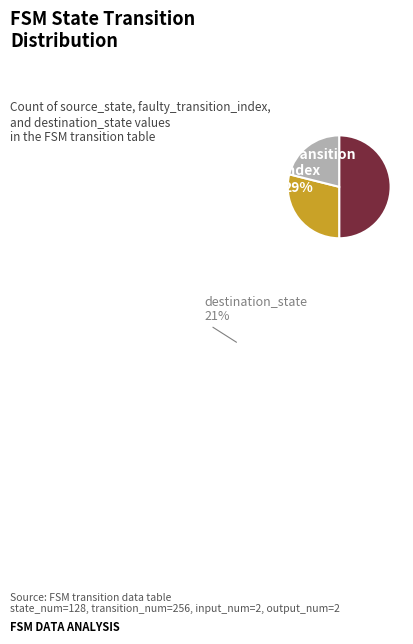

How many segments does this pie chart have?

3